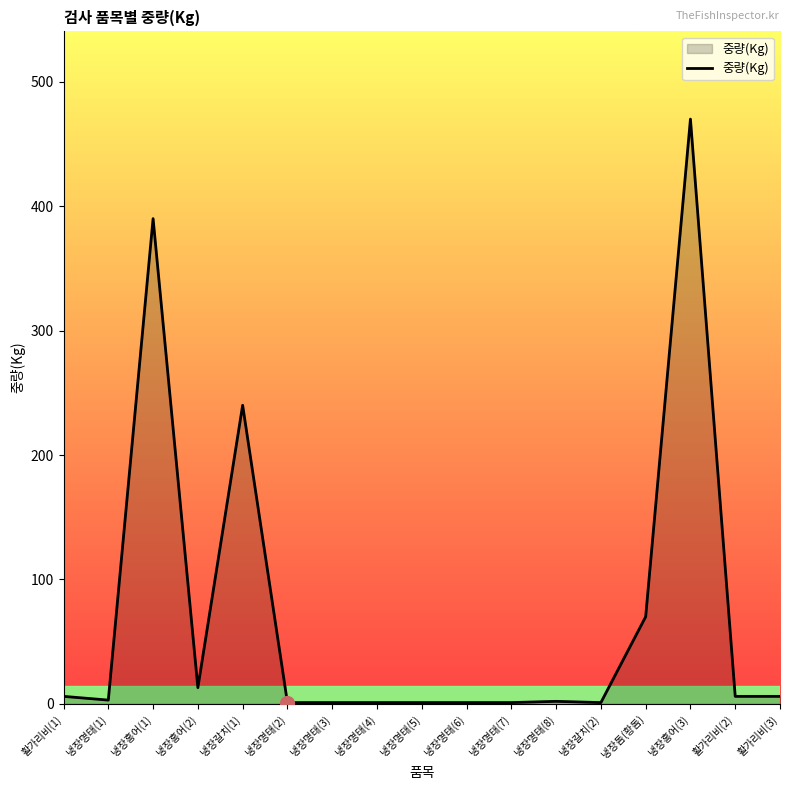

Between 활가리비(1) and 냉장돔(황돔), which is larger?

냉장돔(황돔)